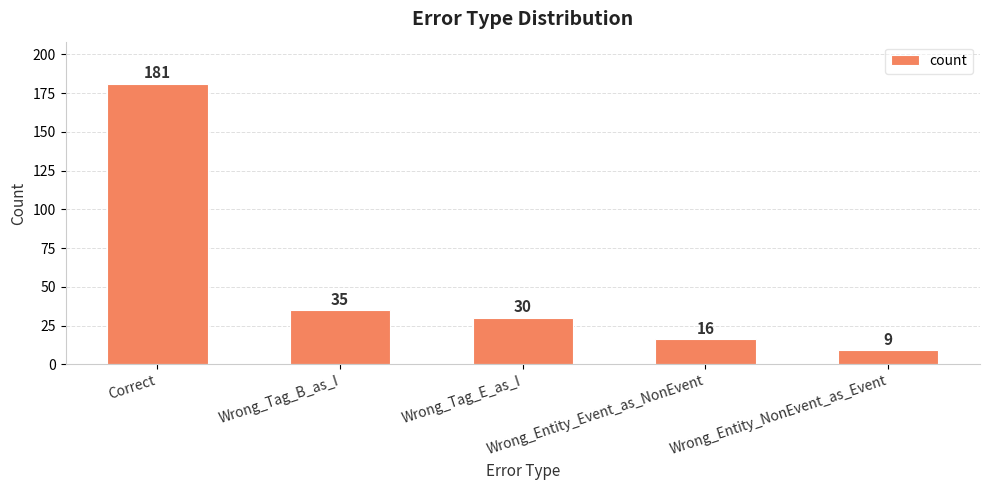

At which label is the value closest to 95?

Wrong_Tag_B_as_I